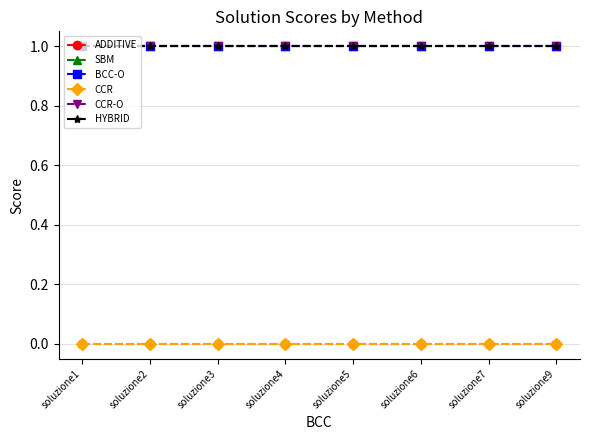

Where is the first local maximum for SBM?

soluzione4